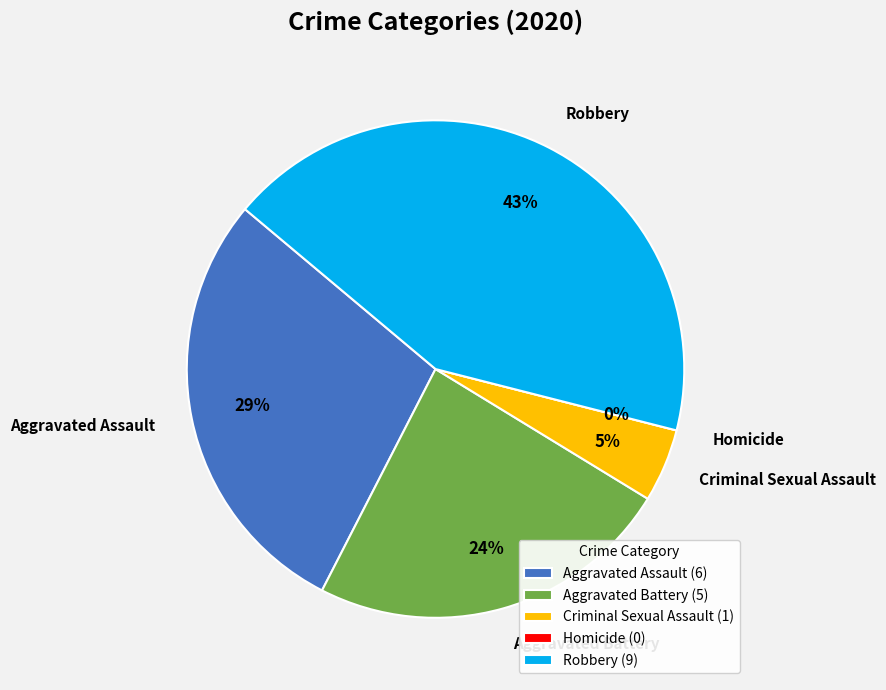

To the nearest percent, what portion does Robbery represent?

43%